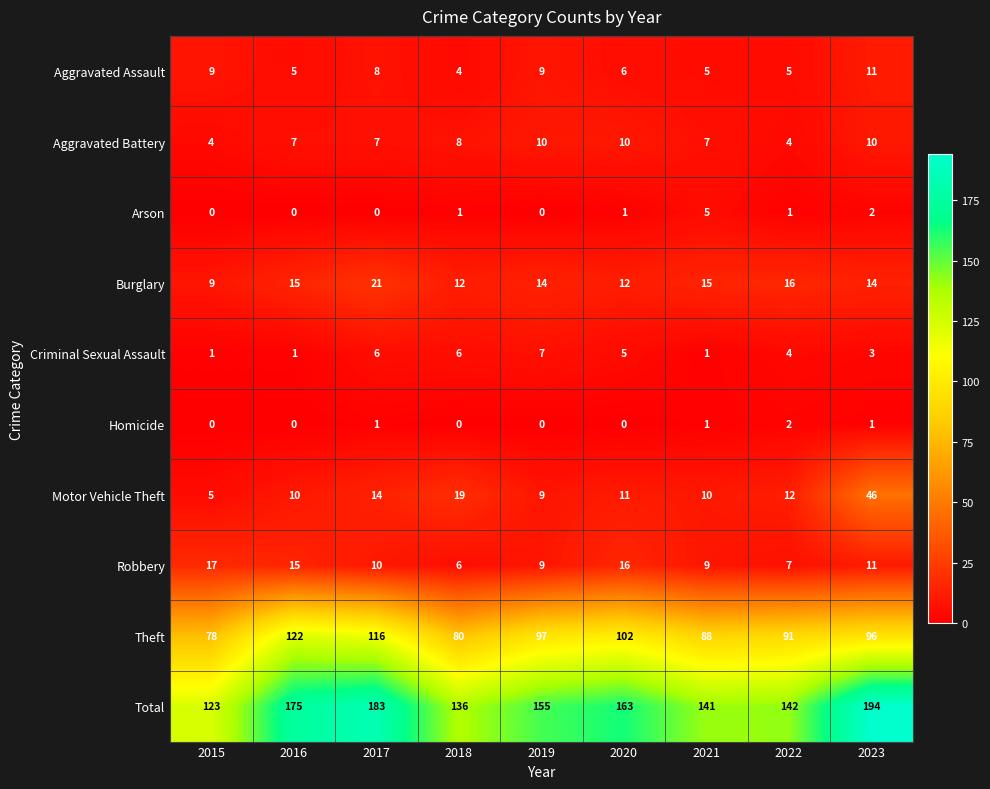

The Total series shows 163 at 2020. True or false?

True